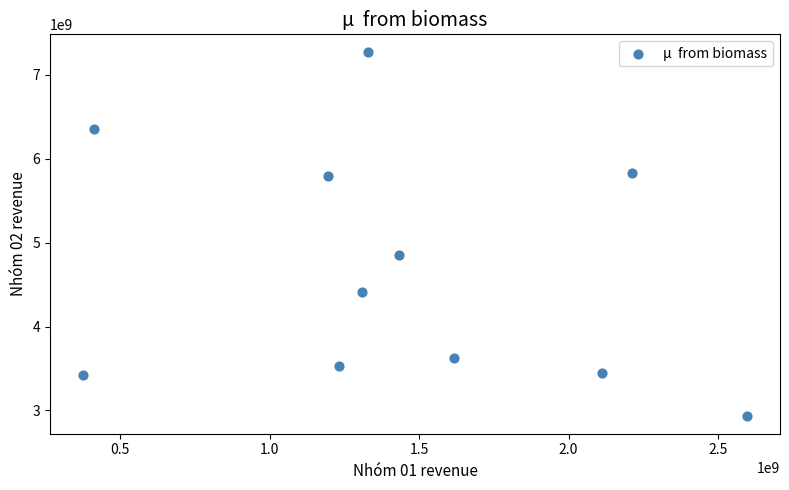

What is the average X value?

1438721125